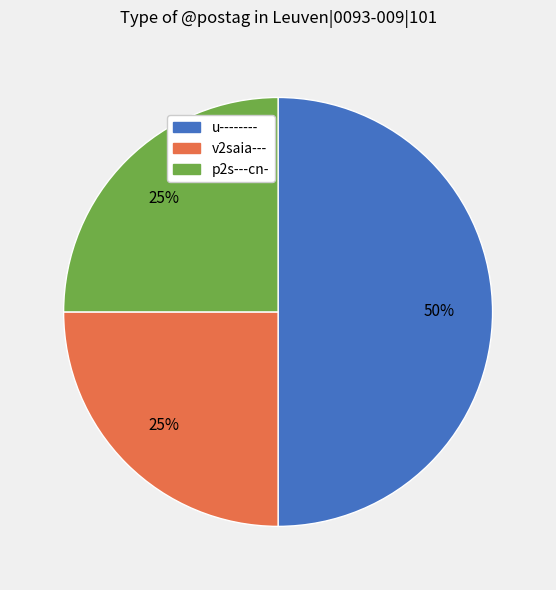

Between u-------- and v2saia---, which is larger?

u--------